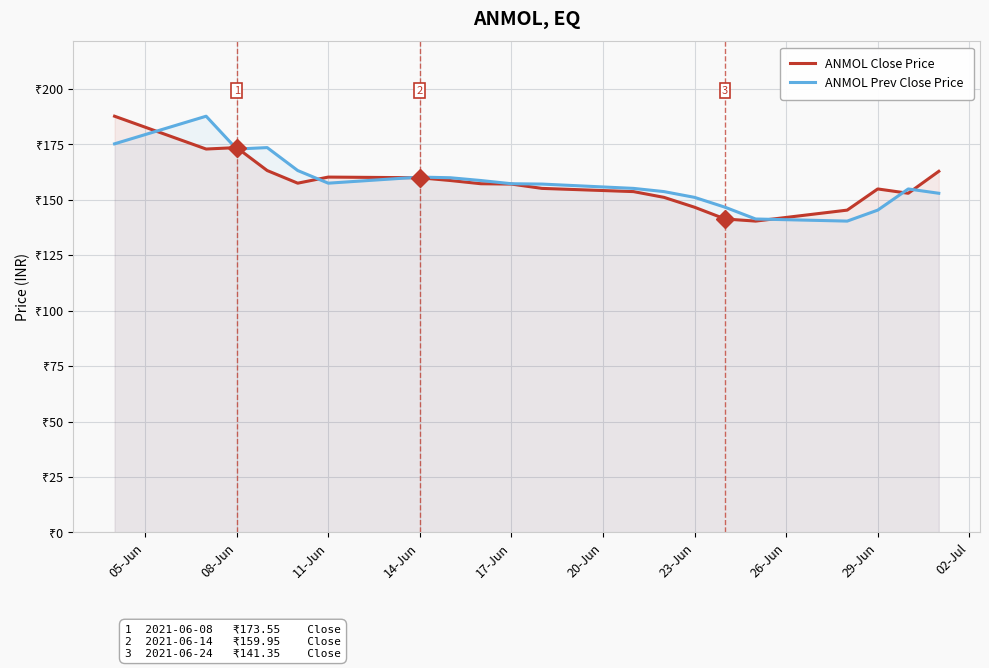

Reading left to right, list all the values displayed in this chart.

ANMOL Close Price: 187.7	172.9	173.6	163.2	157.5	160.2	159.9	158.7	157.2	157.1	155.2	153.7	151.1	146.7	141.3	140.4	145.3	154.9	152.9	162.8
ANMOL Prev Close Price: 175.2	187.7	172.9	173.6	163.2	157.5	160.2	159.9	158.7	157.2	157.1	155.2	153.7	151.1	146.7	141.3	140.4	145.3	154.9	152.9